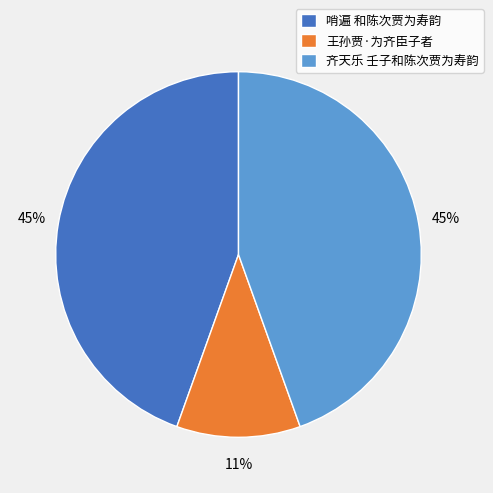

Count the number of slices in the pie.

3